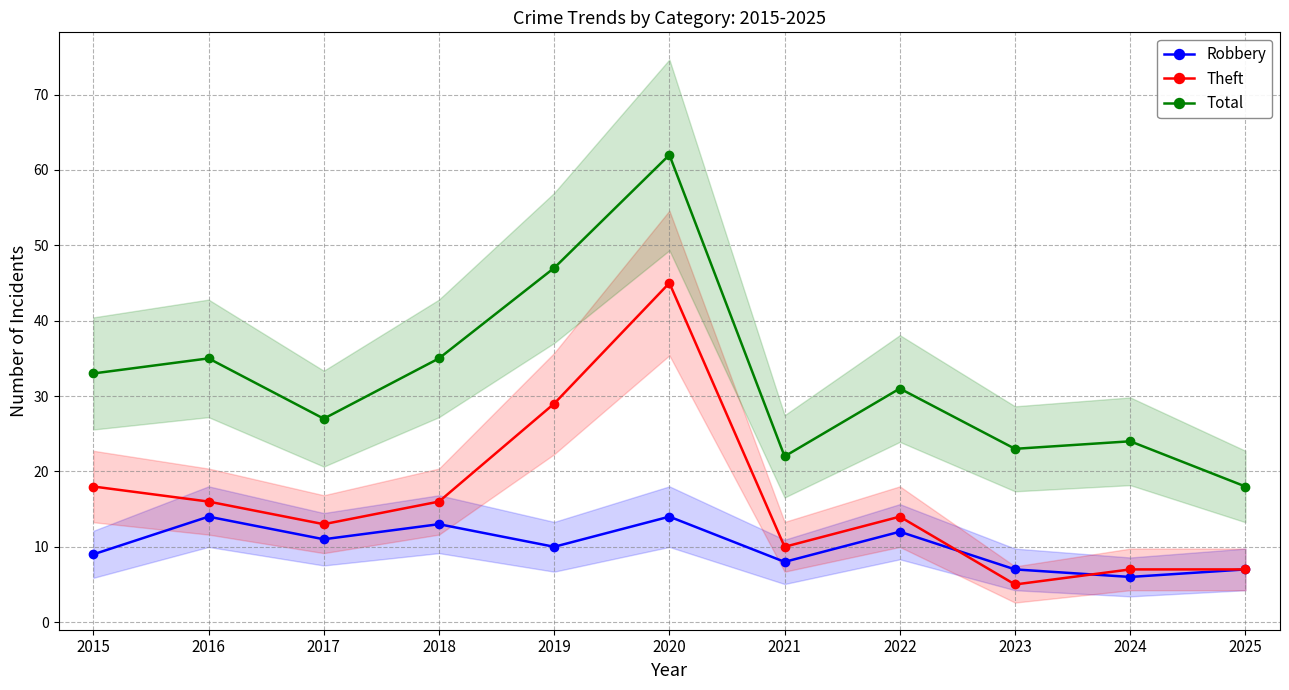

Reading right to left, list all the values displayed in this chart.

Robbery: 2025=7	2024=6	2023=7	2022=12	2021=8	2020=14	2019=10	2018=13	2017=11	2016=14	2015=9
Theft: 2025=7	2024=7	2023=5	2022=14	2021=10	2020=45	2019=29	2018=16	2017=13	2016=16	2015=18
Total: 2025=18	2024=24	2023=23	2022=31	2021=22	2020=62	2019=47	2018=35	2017=27	2016=35	2015=33